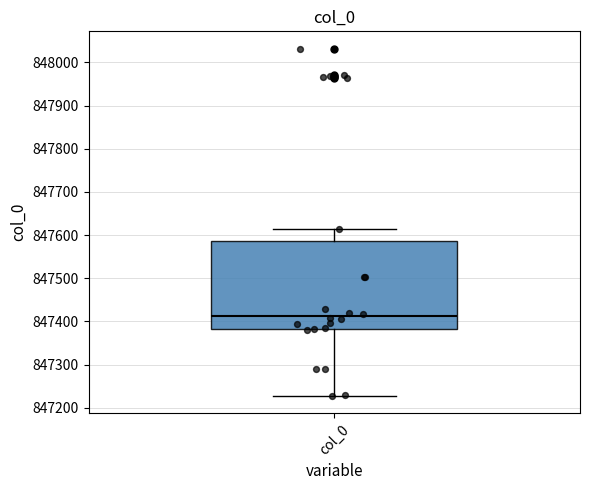

Transcribe this box plot: give where the median line is, the range the box spans, and where the two whiskers end, as read against the y-axis. The values are not printed on the chart, so give them approximately, as read against the axis.

median 847410, box 847380 to 847590, whiskers 847230 to 847620